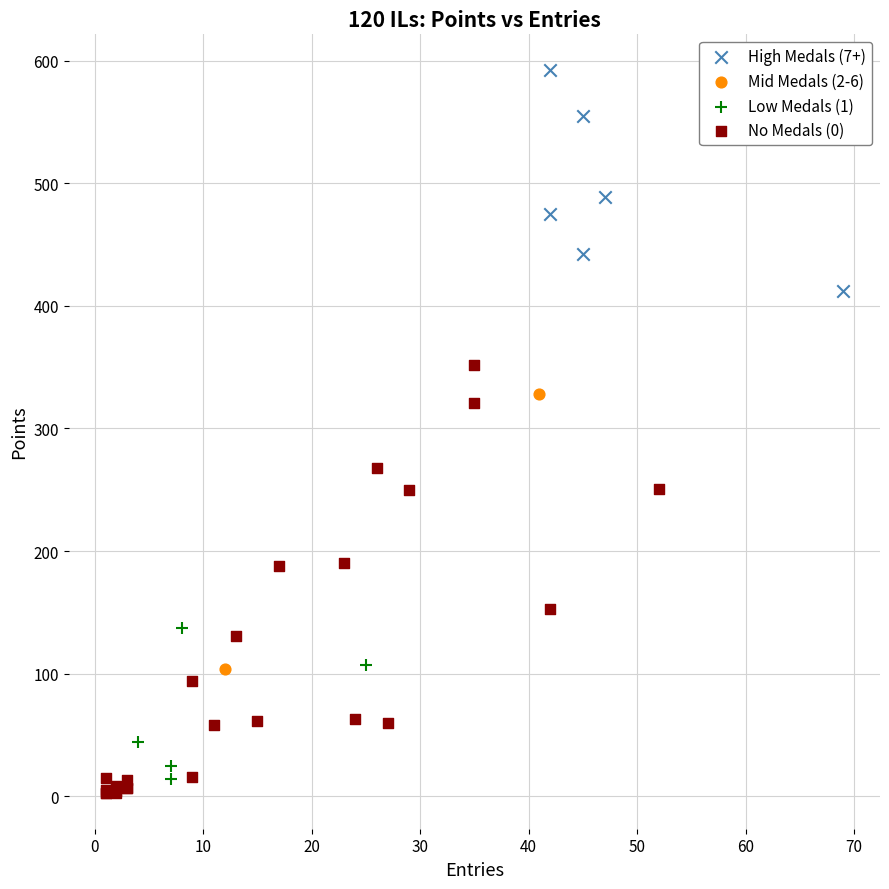

Which series contains the highest Y value?

High Medals (7+)